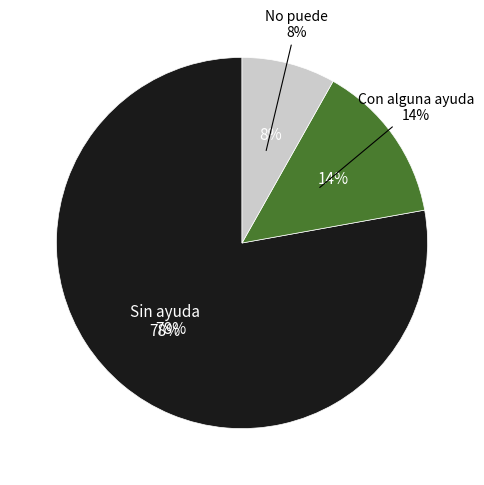

How many slices are in this pie chart?

3